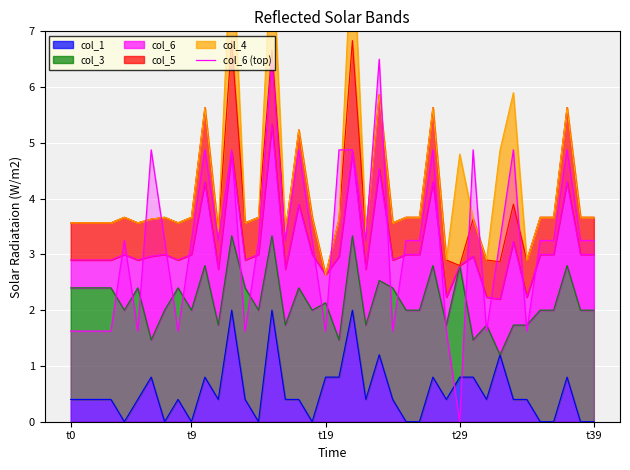

True or false: there are more than 2 points higher than both neighbors.

True